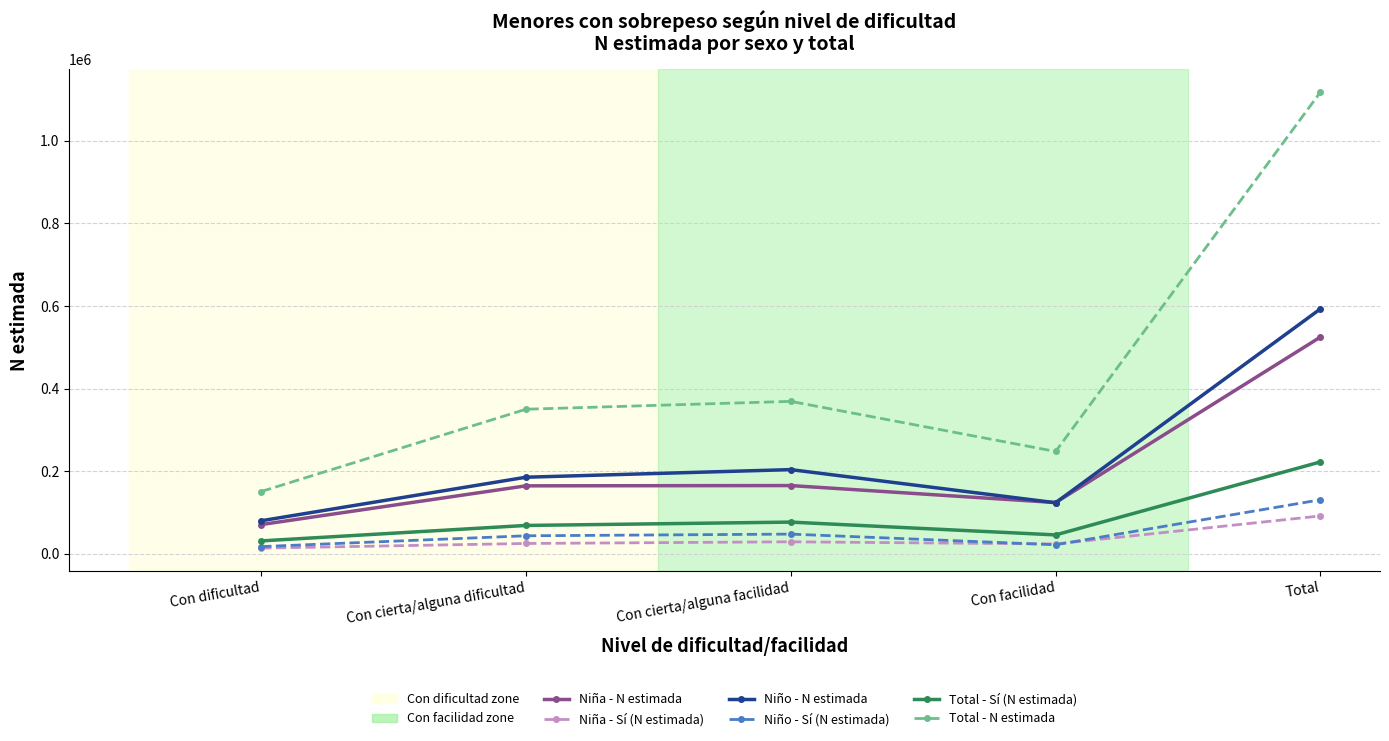

Where is Niño - N estimada nearest to the value 336611?

Con cierta/alguna facilidad